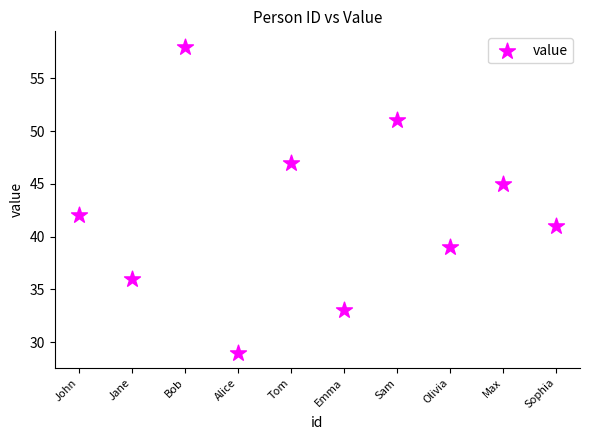

What is the range of X values (max minus min)?

9